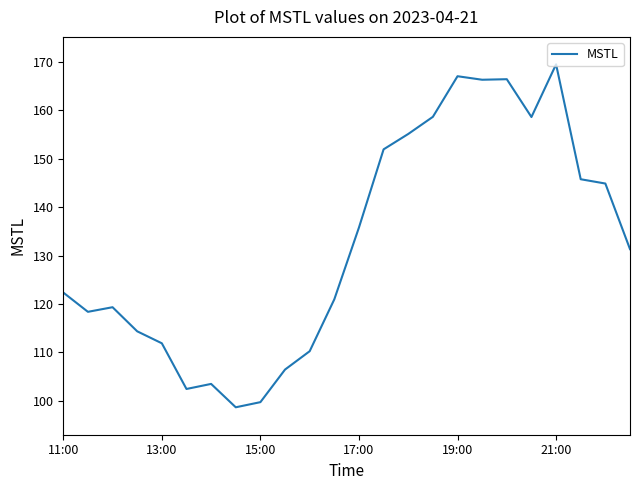

What is the difference between the maximum and minimum values?

70.8